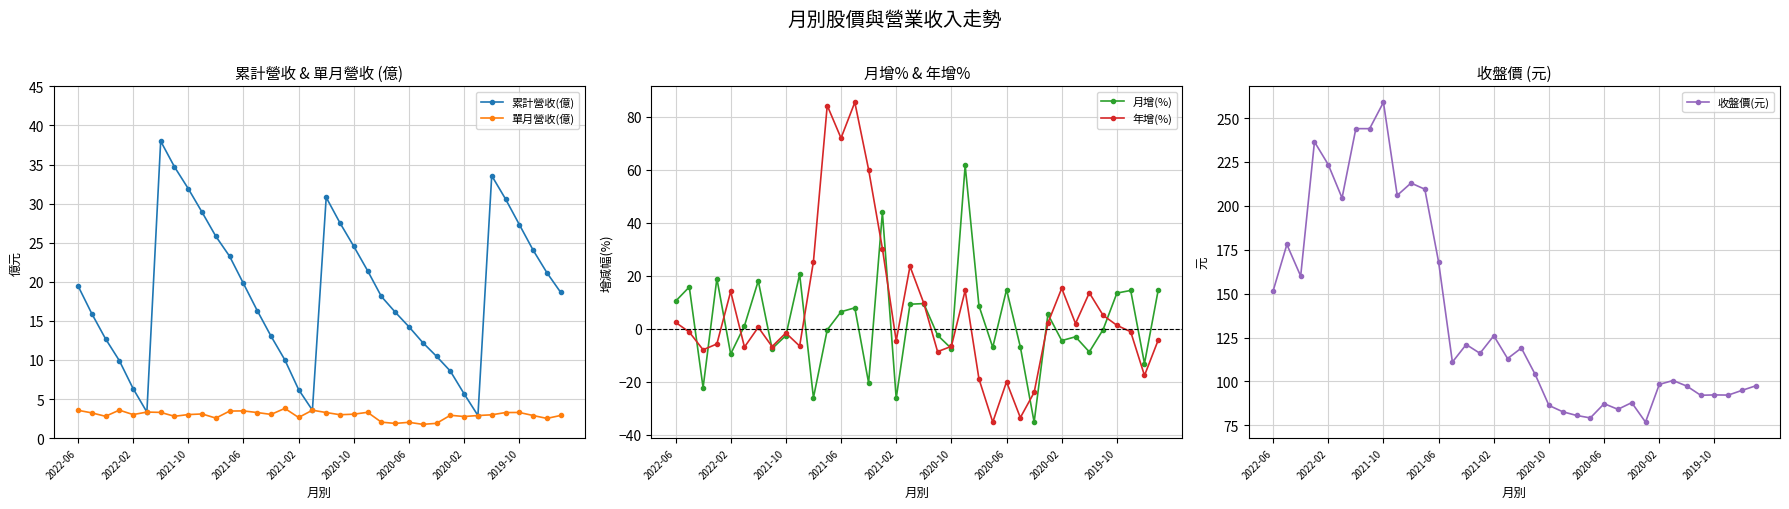

What is the sum of the 月增(%) values at 11 and 26?

-35.6